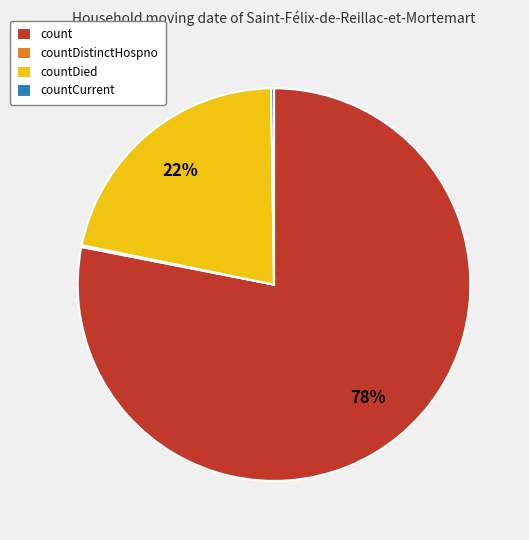

To the nearest percent, what is the average slice percentage?

25%